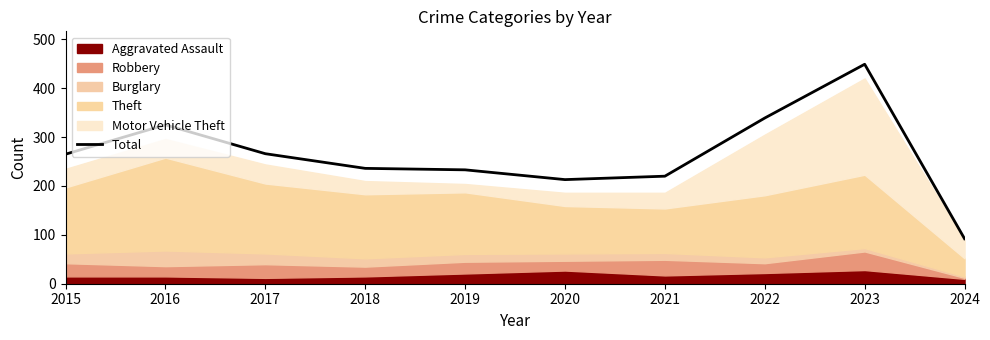

Reading left to right, extract all data points from this chart.

2015=265	2016=325	2017=266	2018=236	2019=233	2020=213	2021=220	2022=339	2023=449	2024=92